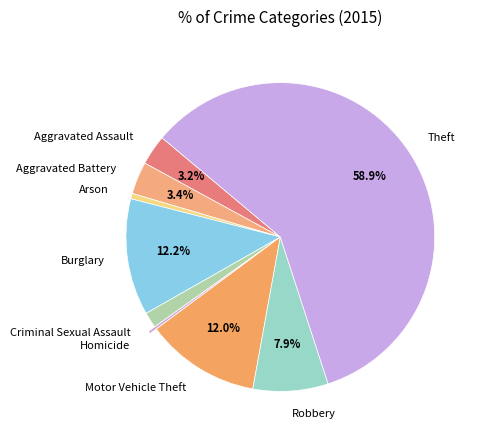

To the nearest percent, what percentage of the pie is Burglary?

12%